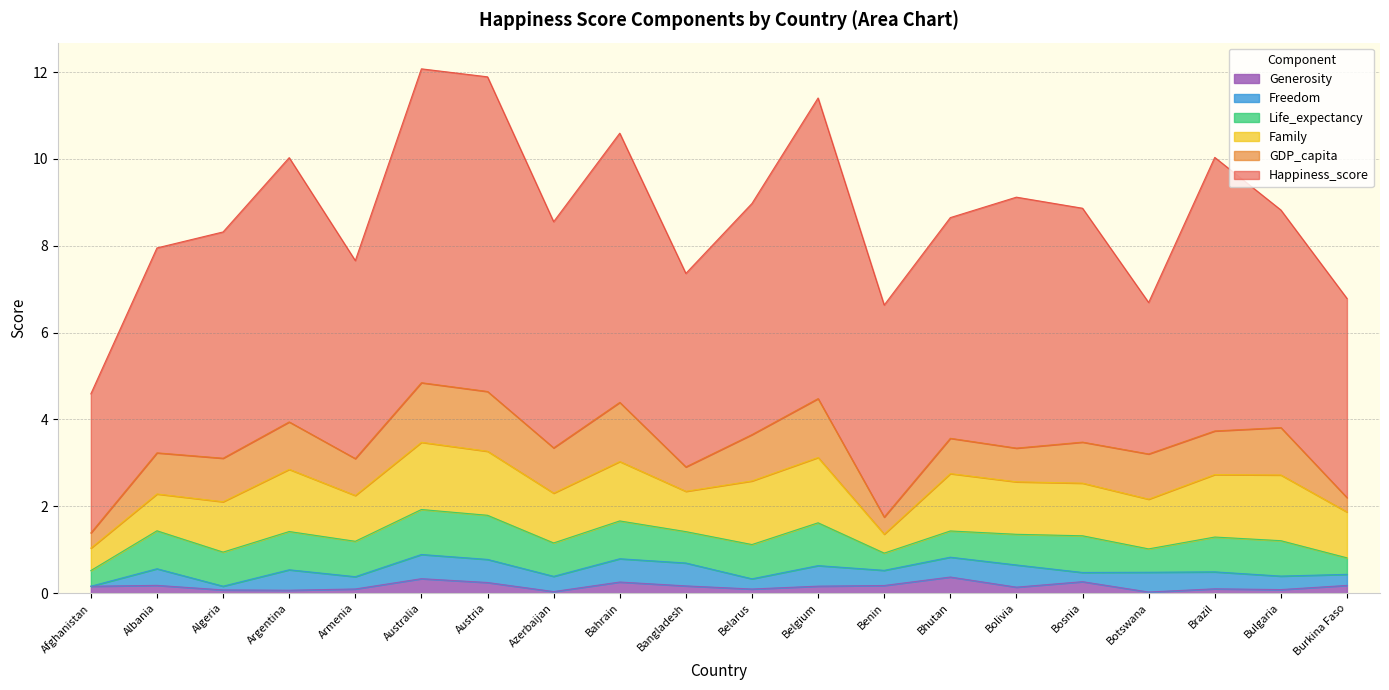

At which label does Freedom reach its minimum?

Afghanistan